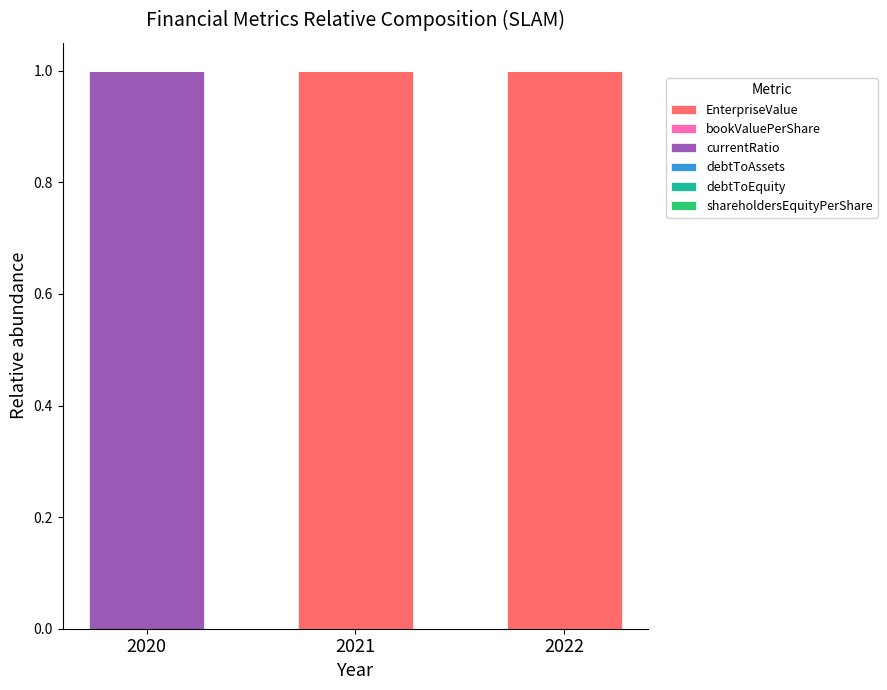

What is the sum of all EnterpriseValue values?

2.0